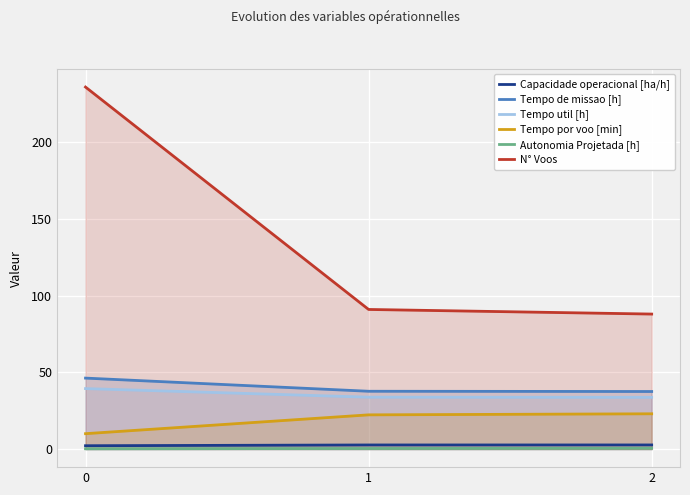

What is the approximate value of Capacidade operacional [ha/h] at 2?

2.7